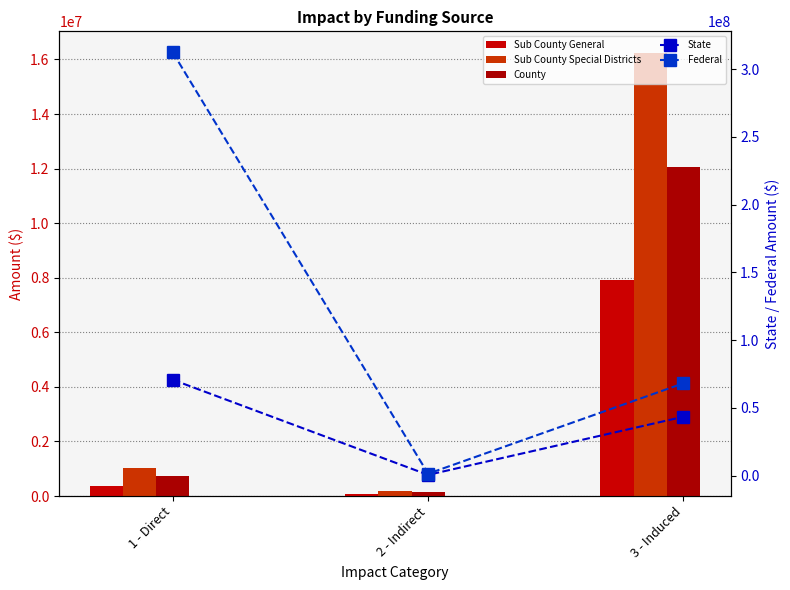

What is the difference between the second highest and minimum values in the Sub County General series?

259433.8